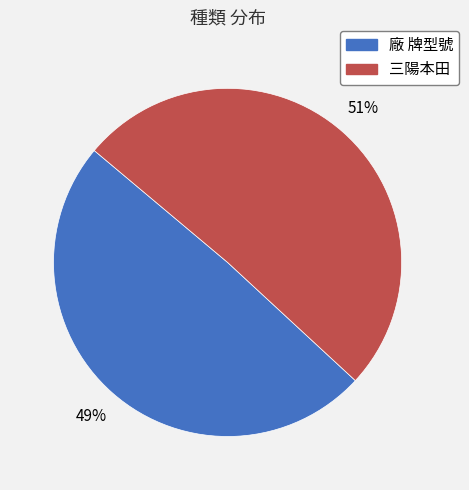

True or false: 廠 牌型號 accounts for 49% of the total.

True